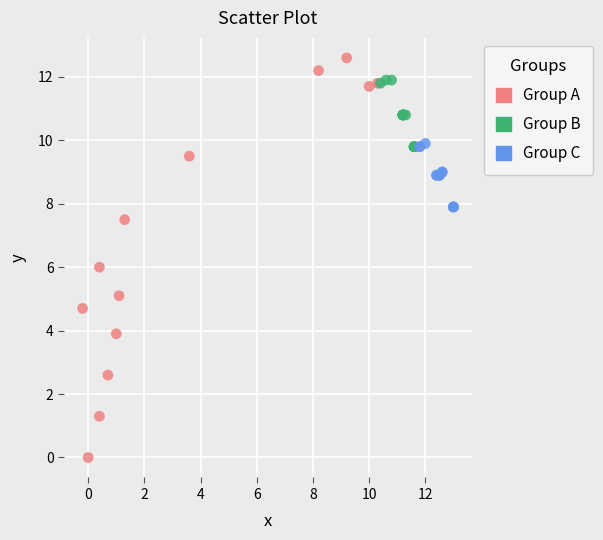

Which series reaches the minimum Y coordinate?

Group A